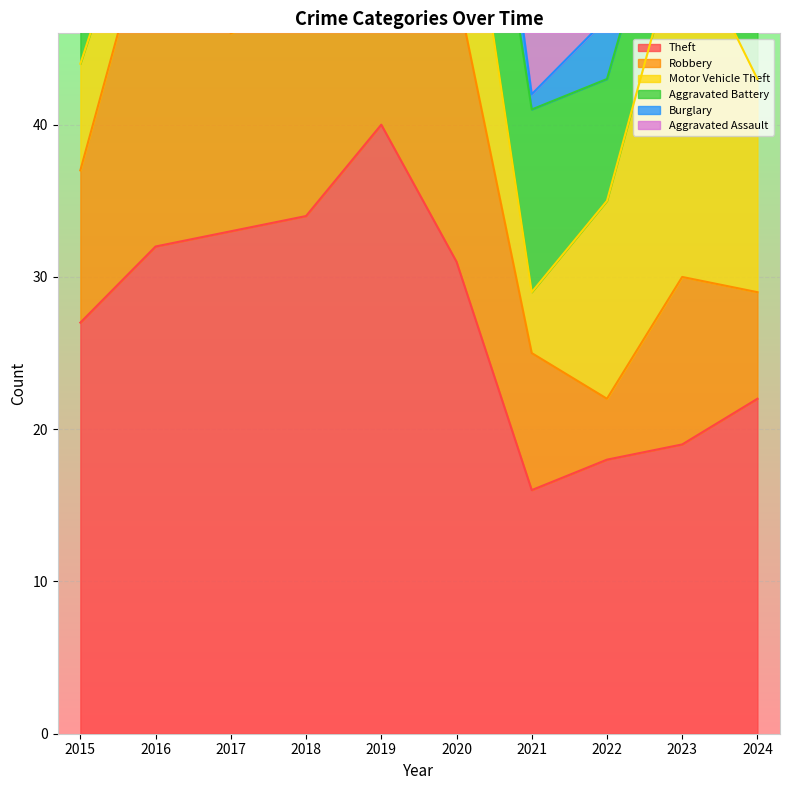

Rank the series at 2023 from lowest to highest value.

Burglary, Aggravated Battery, Aggravated Assault, Robbery, Theft, Motor Vehicle Theft